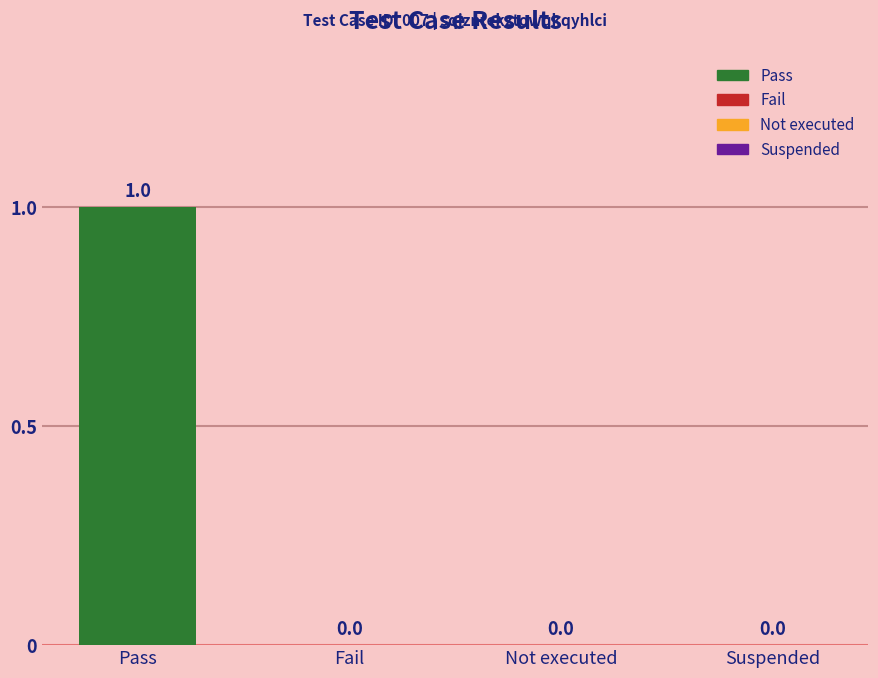

How many values are between 0 and 1?

4